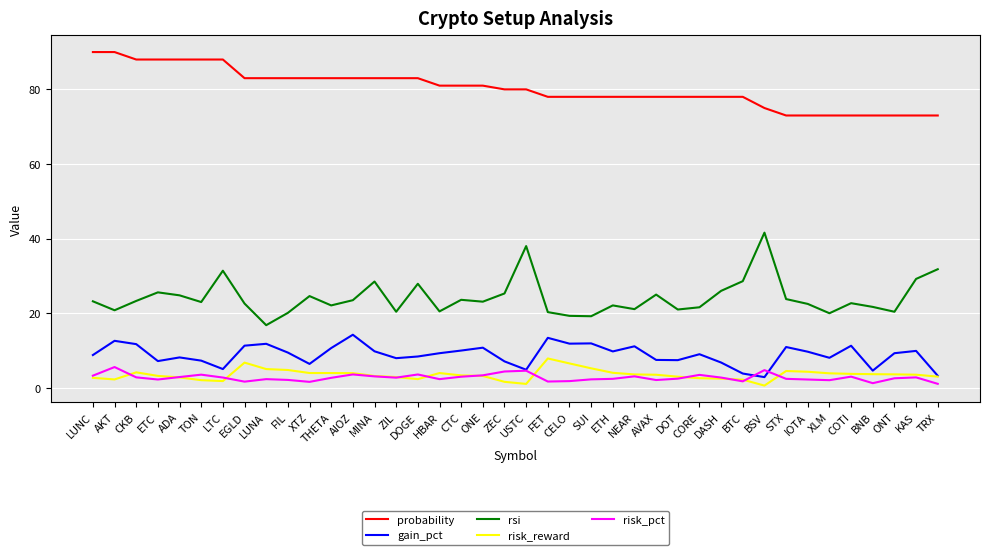

What is the total value across all series at XTZ?

119.6